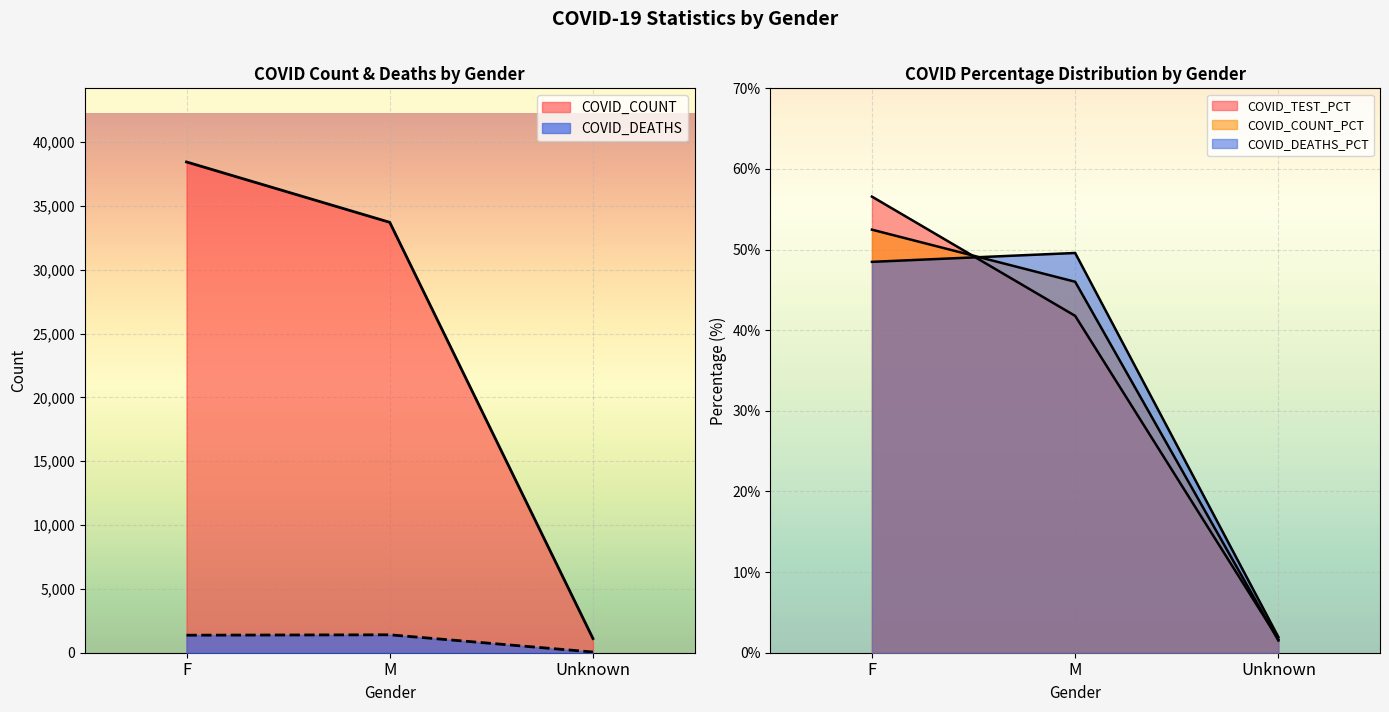

What is the sum of the COVID_COUNT values at M and F?

72177.0